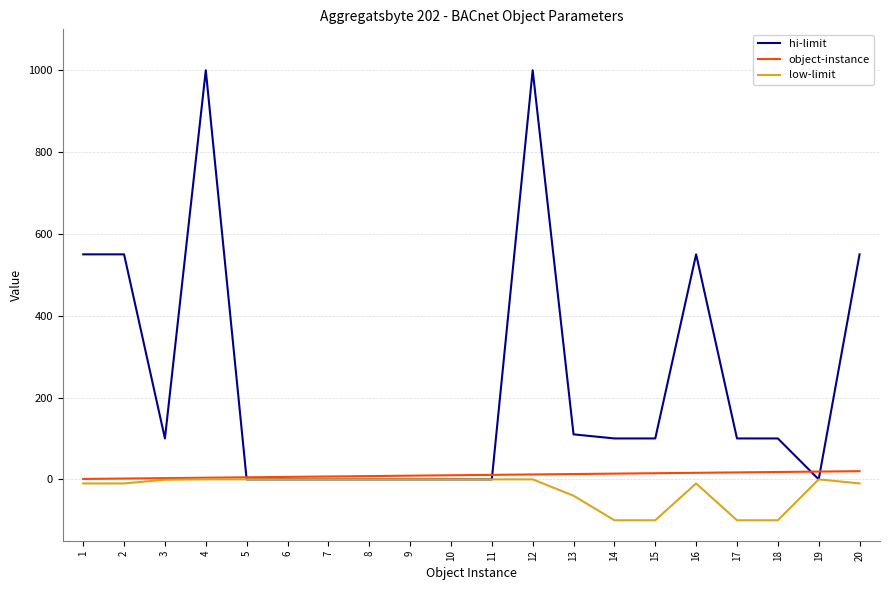

What is the smallest value displayed?

-100